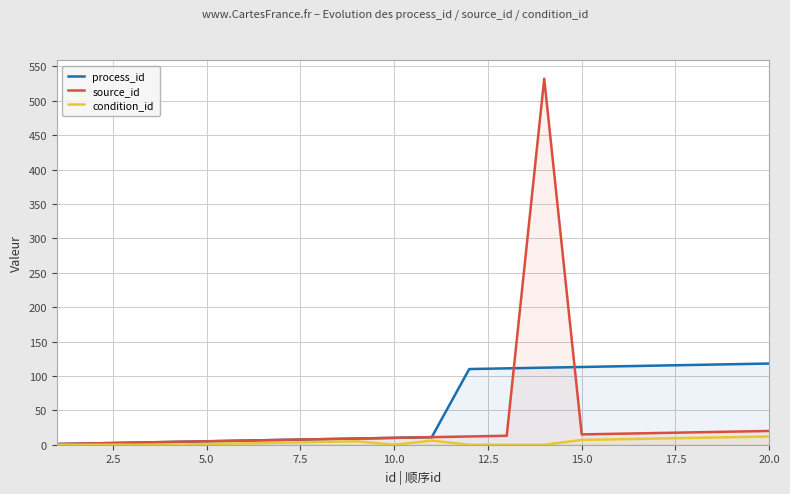

Which series has the largest range (max minus min)?

source_id